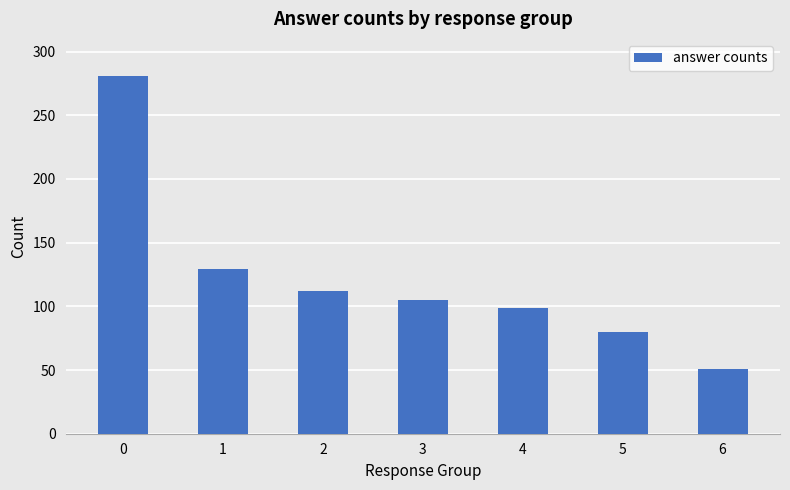

True or false: the data shows 105 at 3.

True